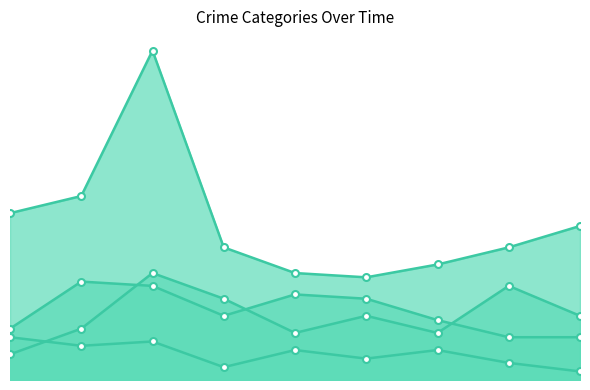

What is the total value across all series at 2020?

63